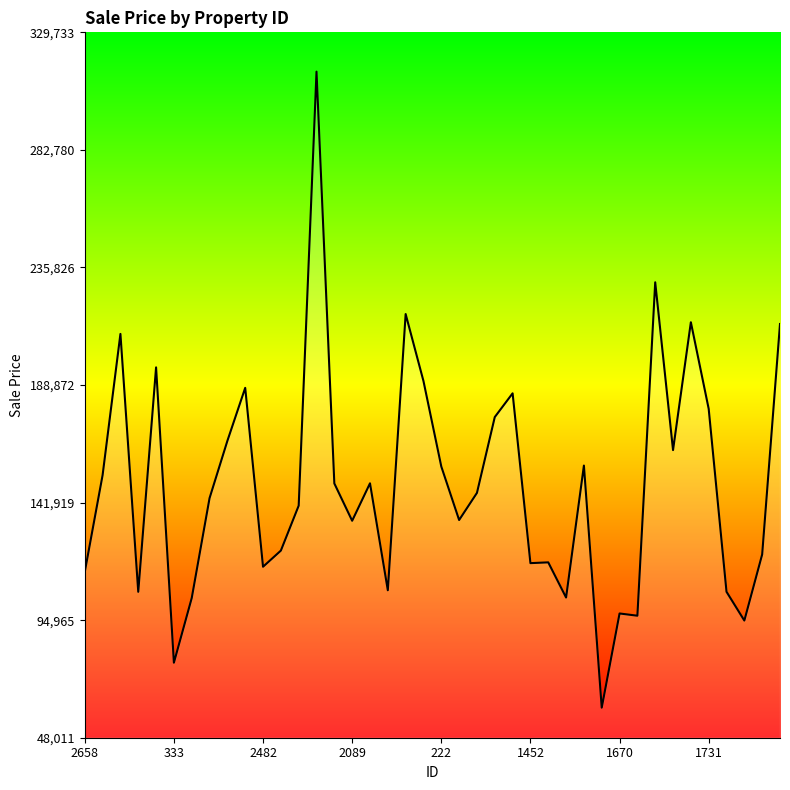

What is the difference between the maximum and minimum values?

254017.5